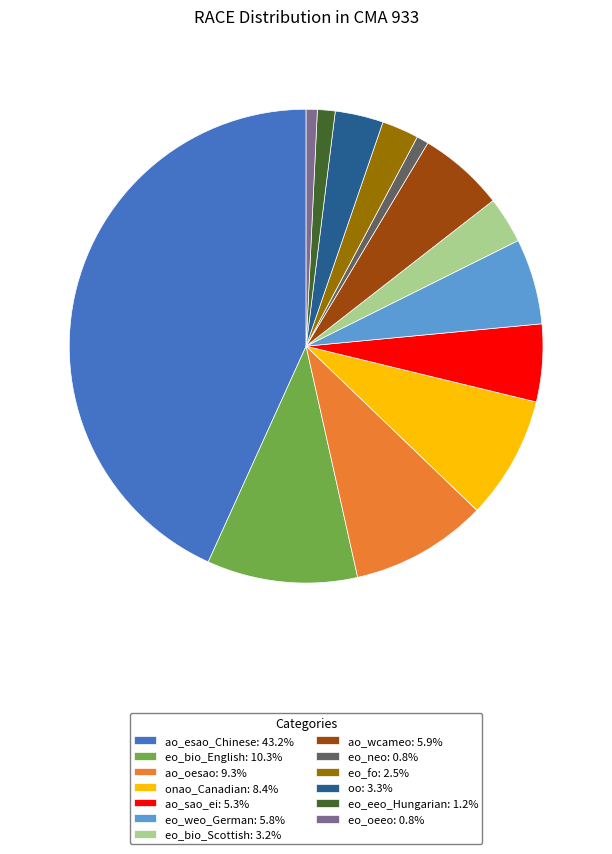

Is there a majority slice in this chart?

No